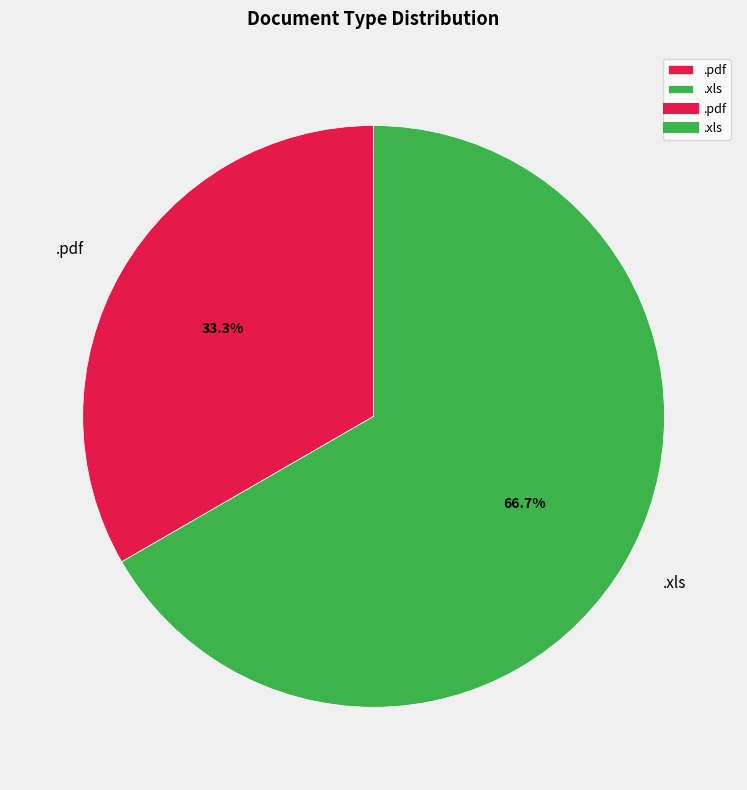

To the nearest percent, what is the difference between the .xls and .pdf slice percentages?

33%